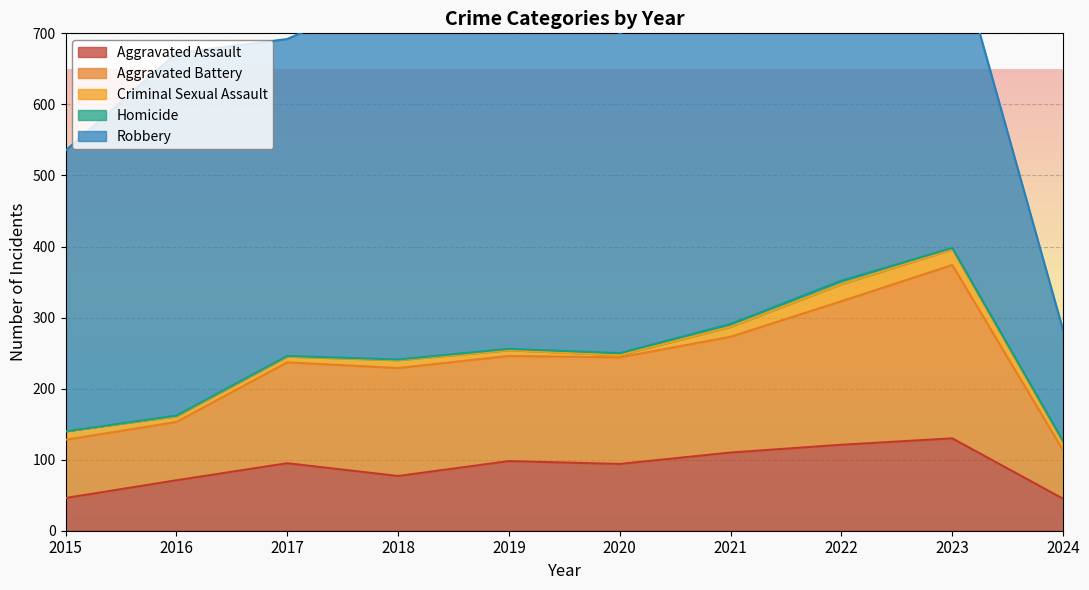

Which category has the lowest value in the Aggravated Assault series?

2024